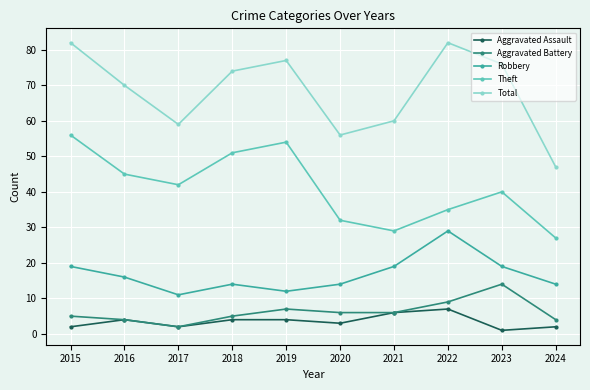

At which label is Total closest to 64?

2021